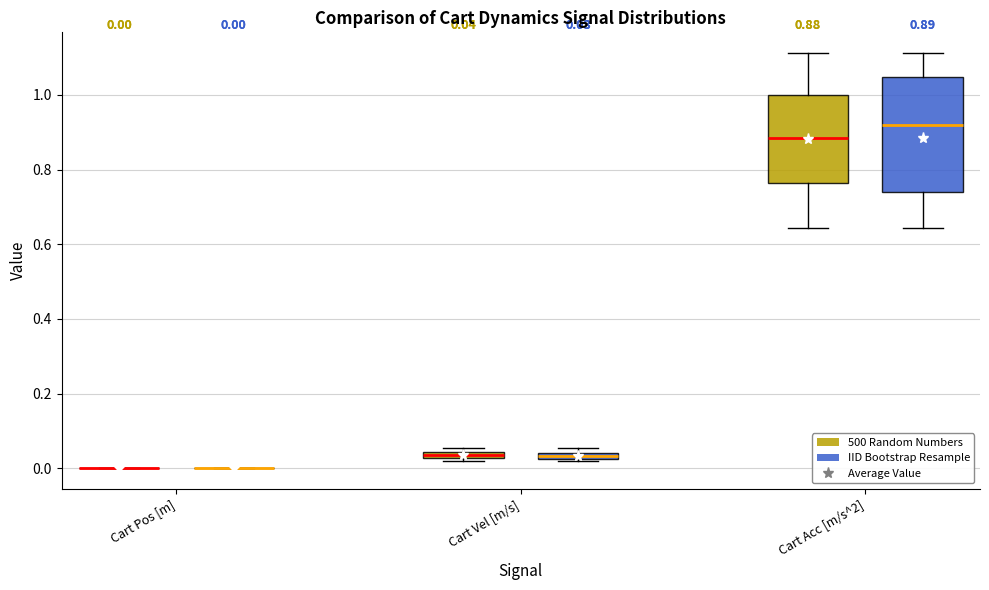

Comparing the boxes themselves (not the whiskers), which one is the tallest?

Cart Acc [m/s^2] (IID Bootstrap Resample)